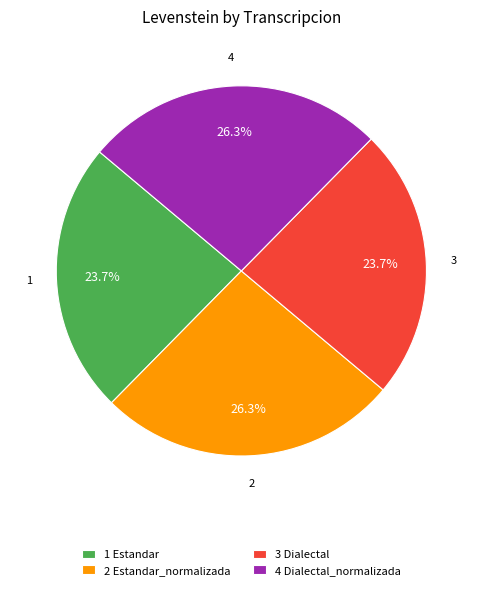

To the nearest percent, what is the average slice percentage?

25%